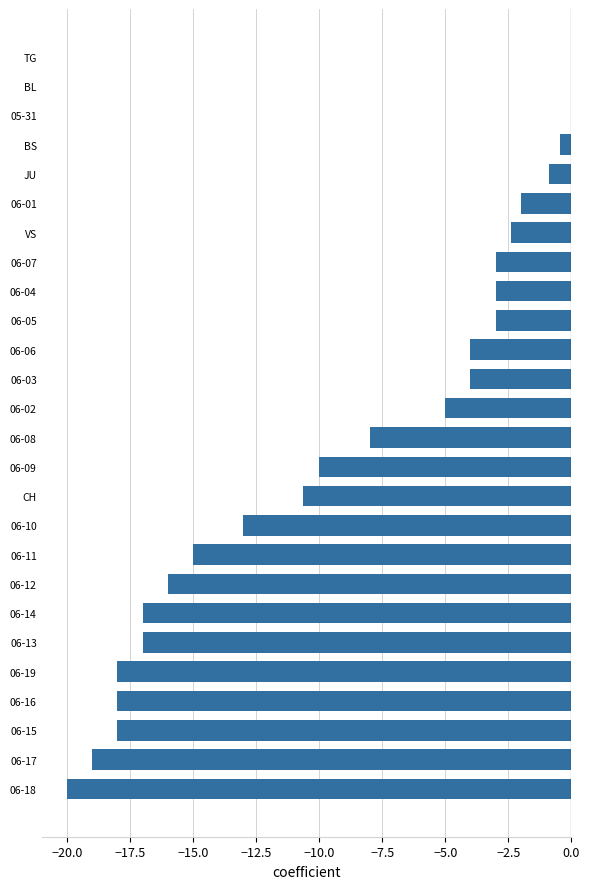

True or false: the data shows -5.4 at 06-08.

False